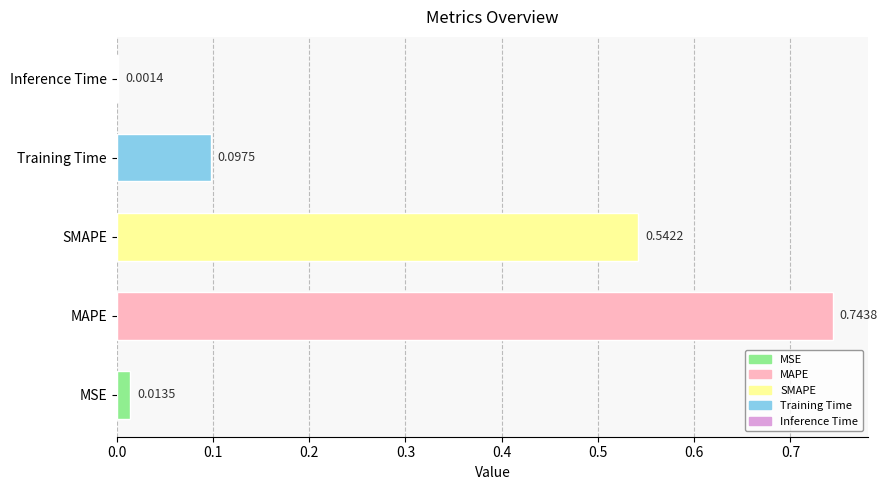

Between MAPE and Training Time, which is larger?

MAPE